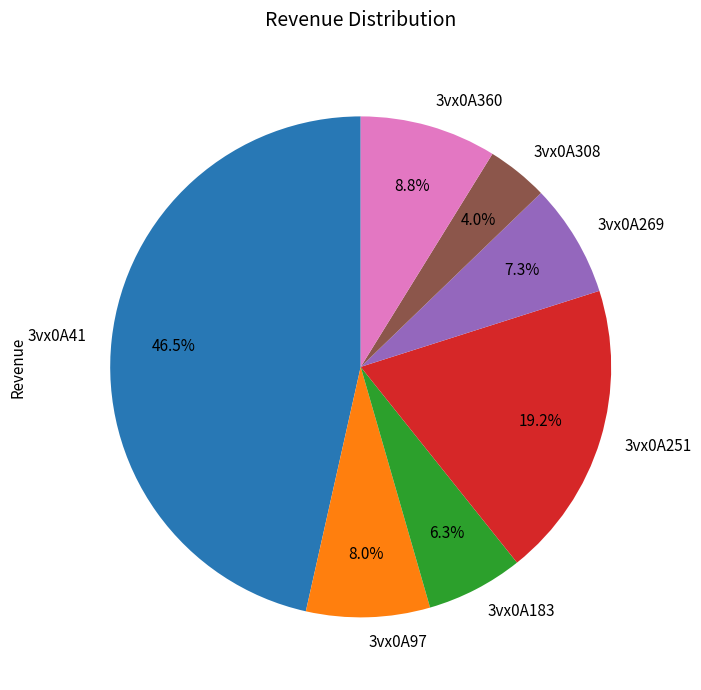

Count the number of slices in the pie.

7